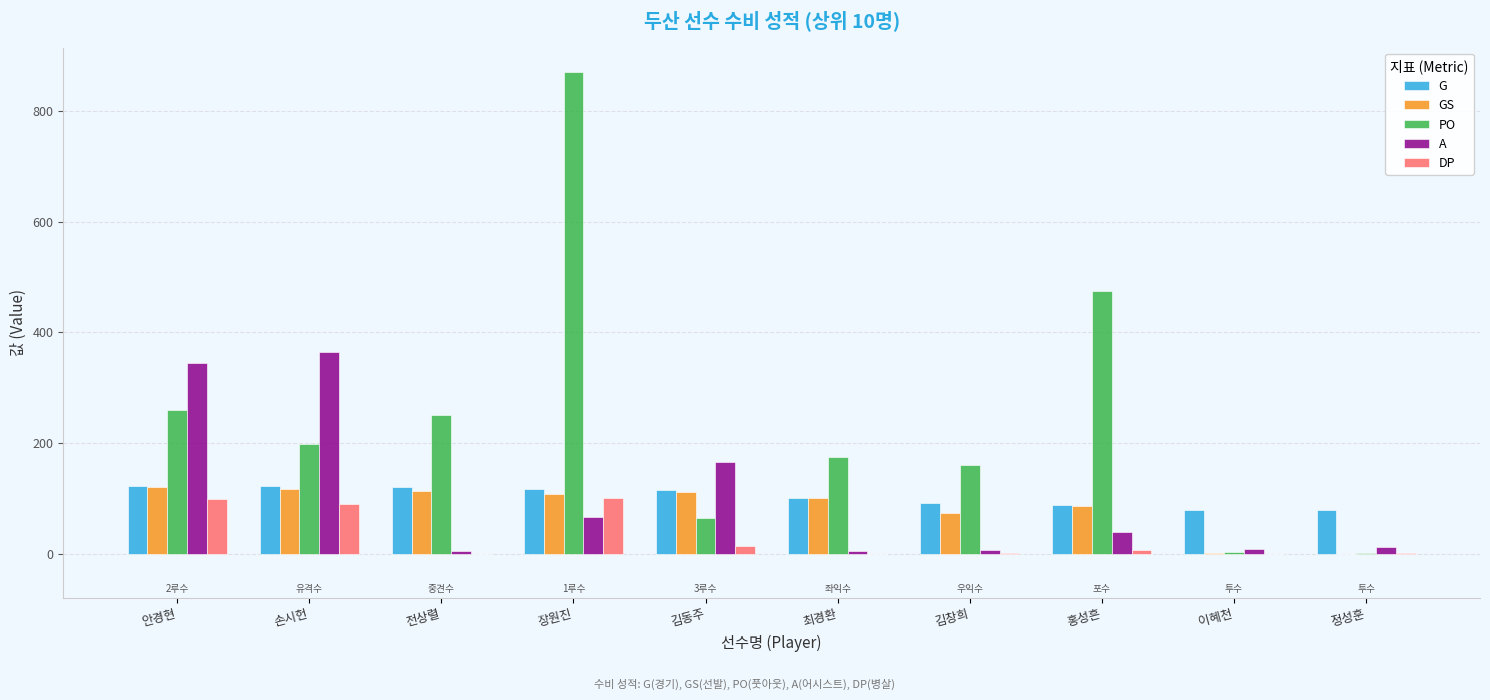

Is it true that G equals 120 at 전상렬?

True